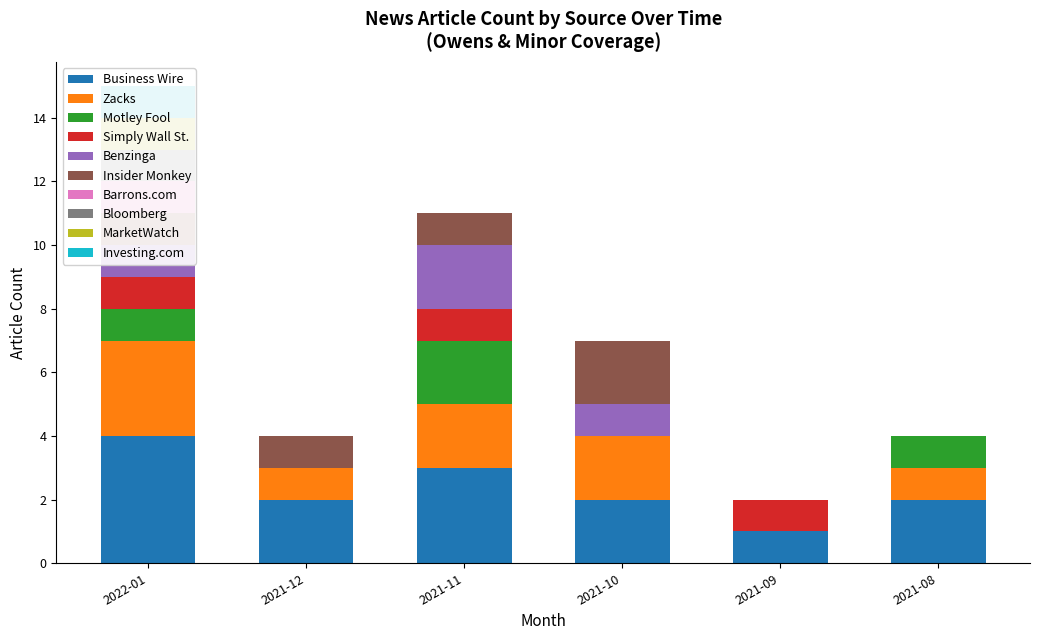

How many bars are there in each group?

6